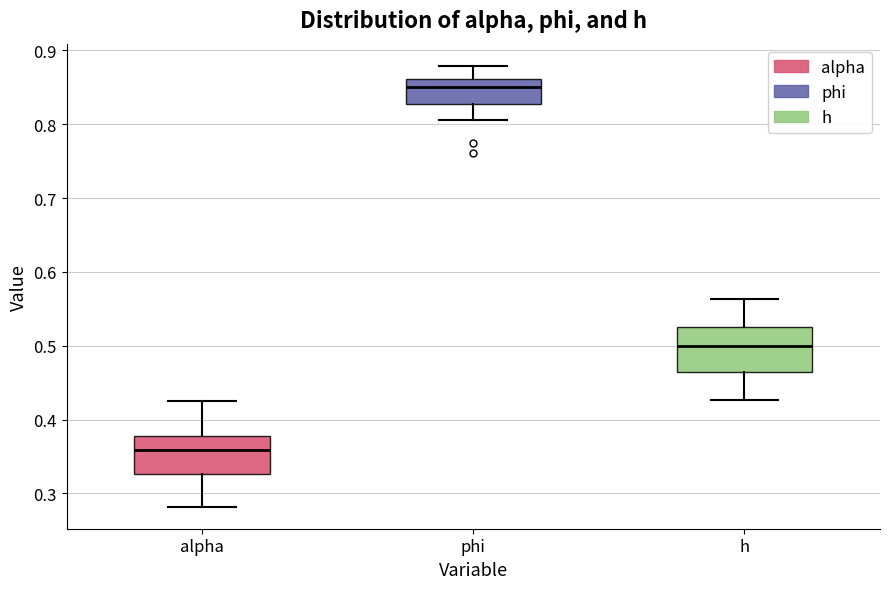

Where does the lower whisker of the box for alpha end on the y-axis? The values are not printed on the chart, so give them approximately, as read against the axis.

0.28